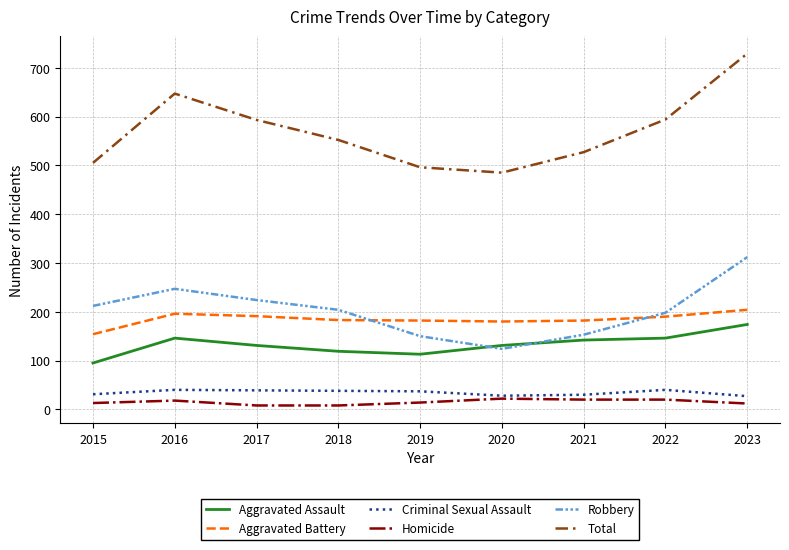

True or false: Aggravated Battery has a value of 196 at 2016.

True